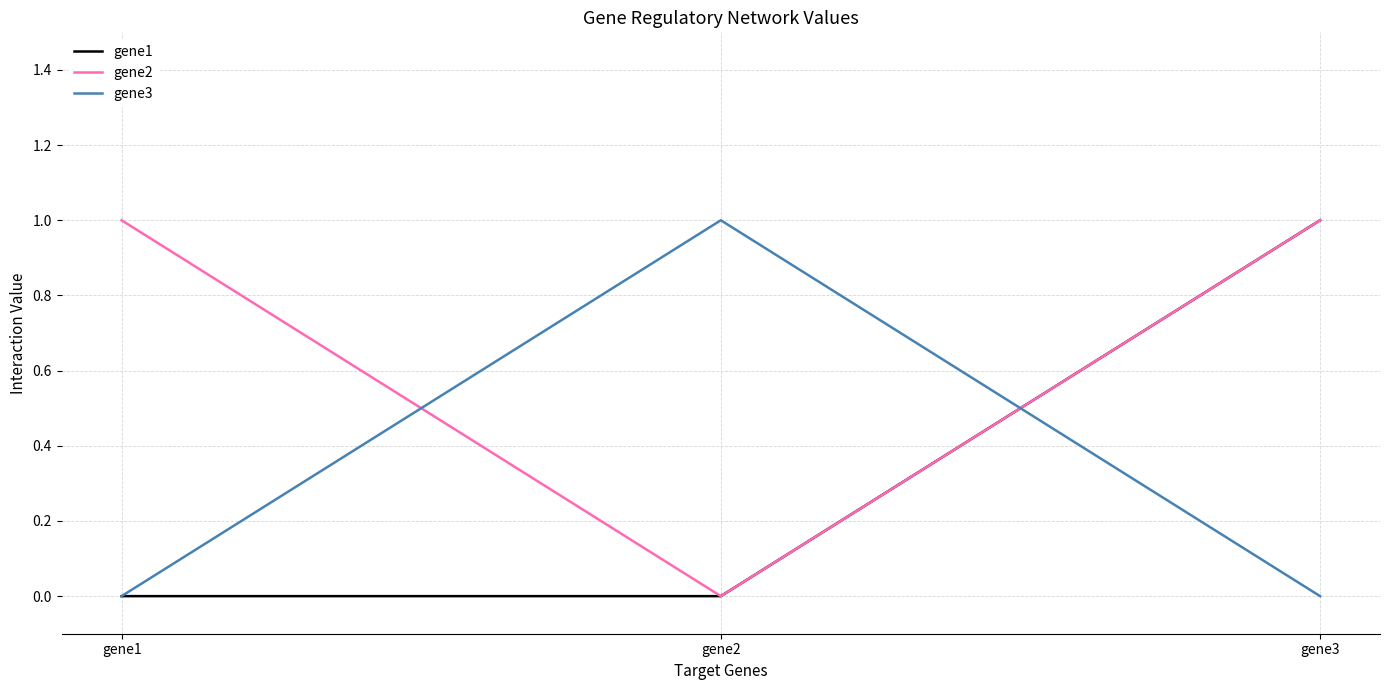

Count the gene1 values in the range 0 to 1.

3